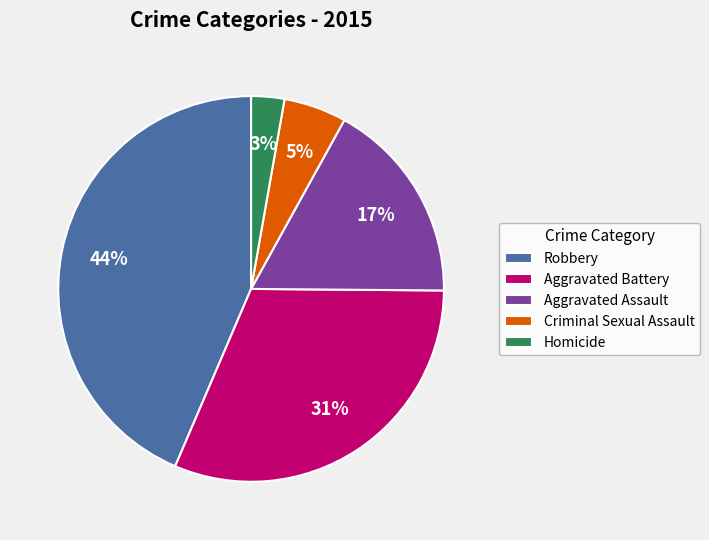

How many segments does this pie chart have?

5